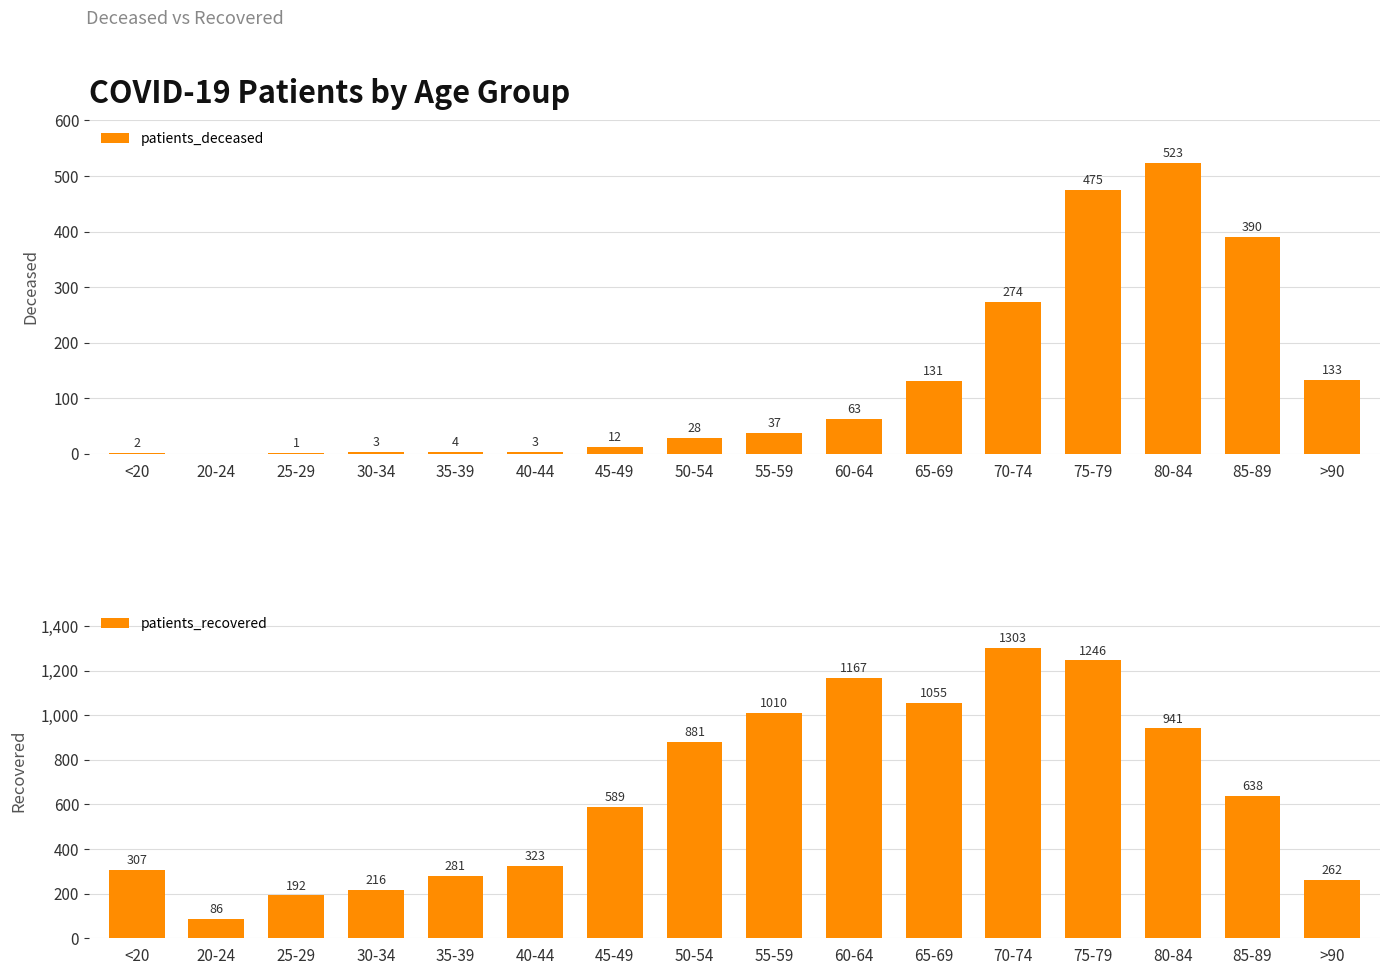

What is the highest value of the patients_deceased series?

523